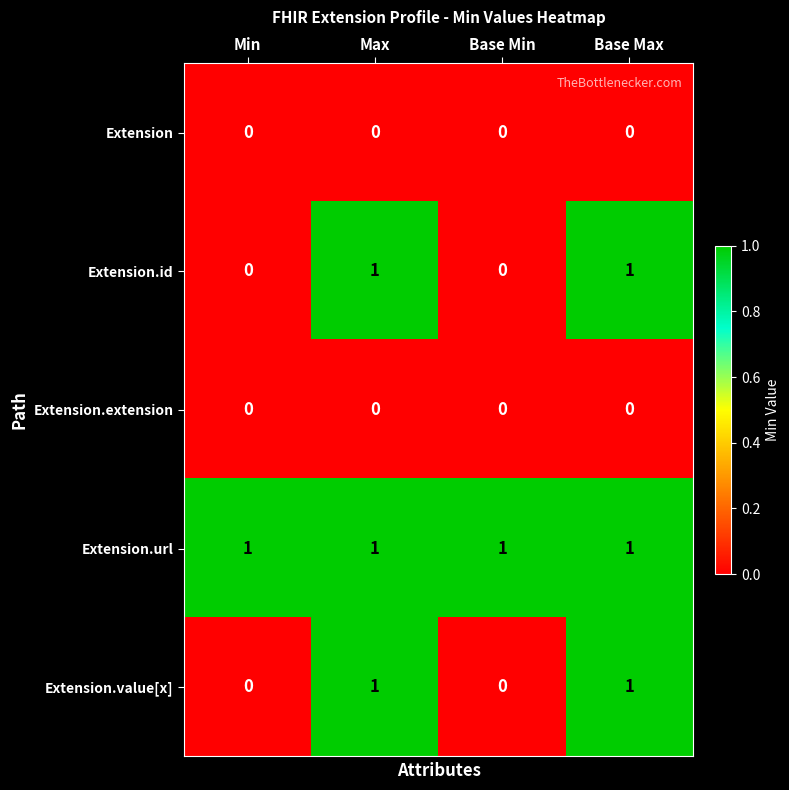

What is the total value across all series at Max?

3